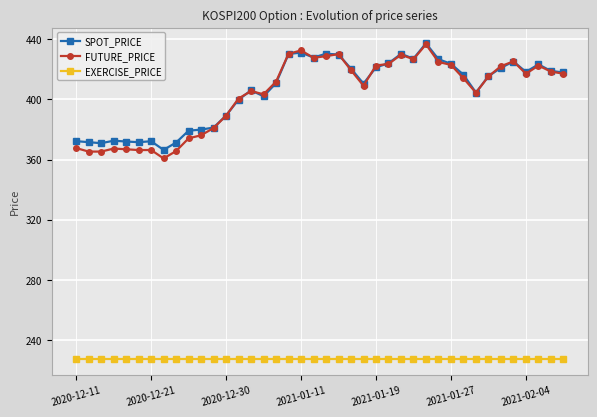

True or false: SPOT_PRICE and EXERCISE_PRICE cross at least once.

False